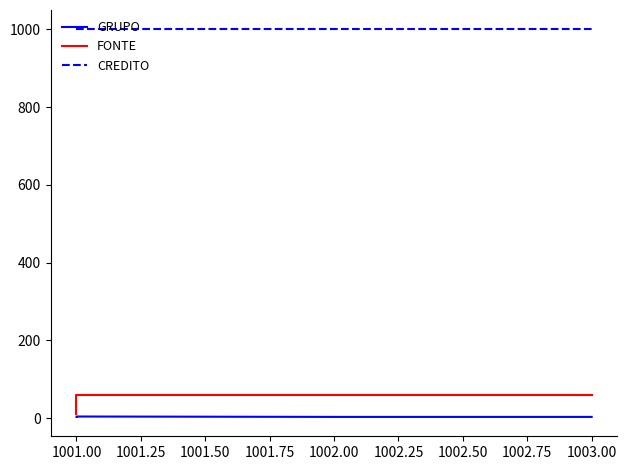

What are all the series names shown in the legend?

GRUPO, FONTE, CREDITO